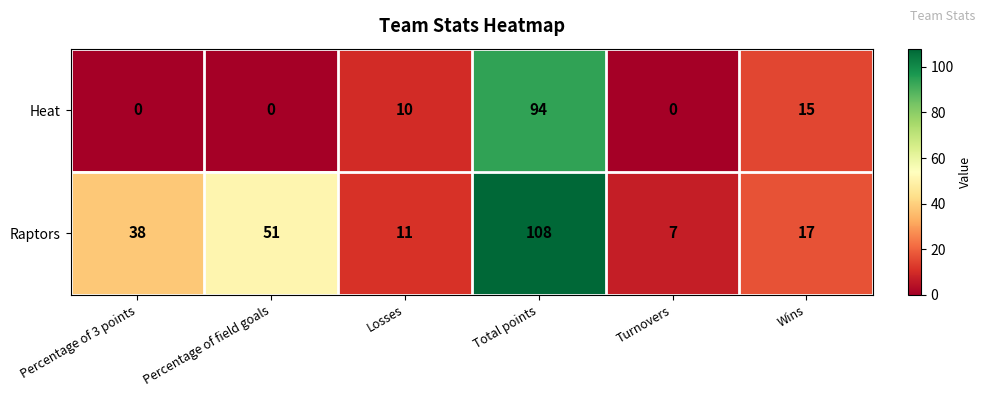

What is the difference between the highest and lowest values at Turnovers?

7